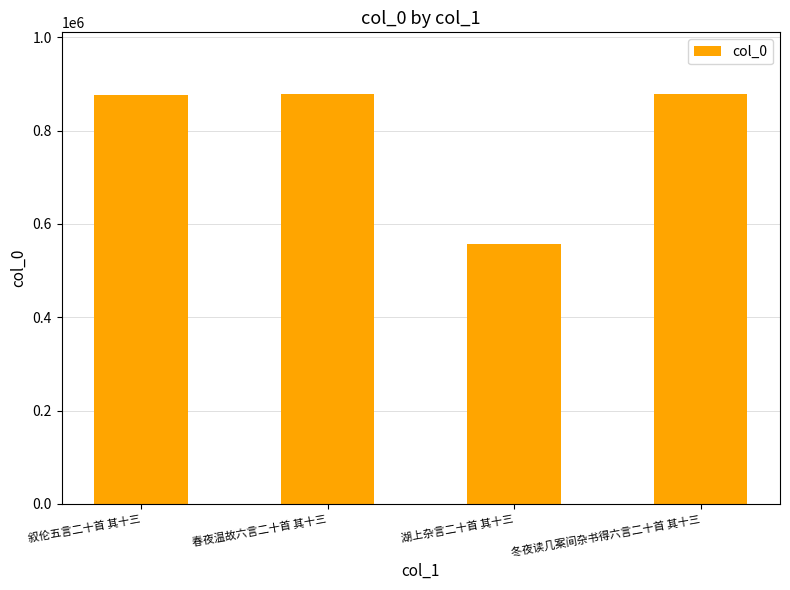

Read the value at 冬夜读几案间杂书得六言二十首 其十三.

878686